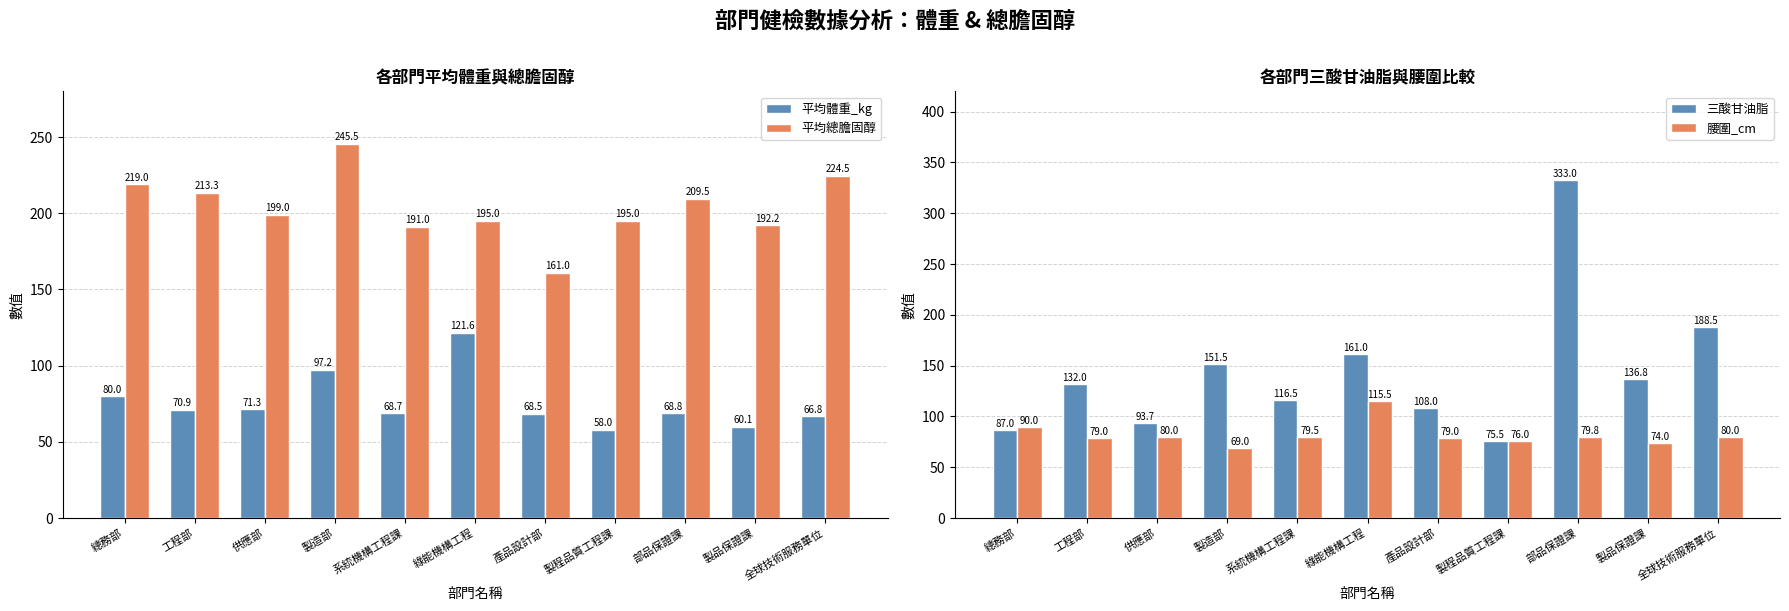

How many values in the 三酸甘油脂 series are below 132?

5